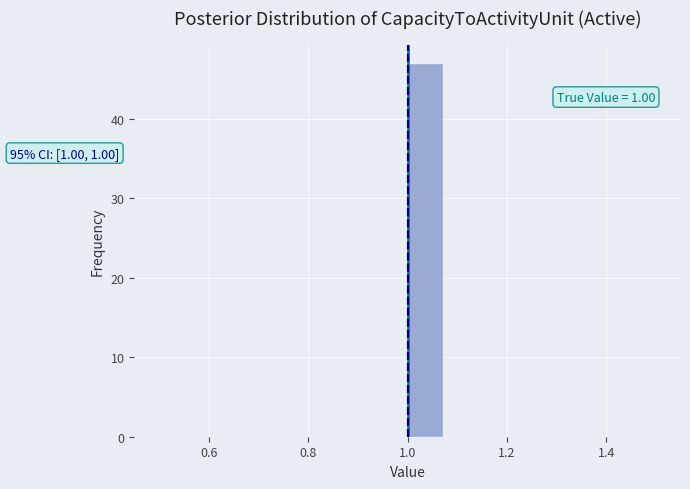

Around what value on the x-axis is the tallest bar? Give the approximate position of its centre, as read against the axis.

1.04